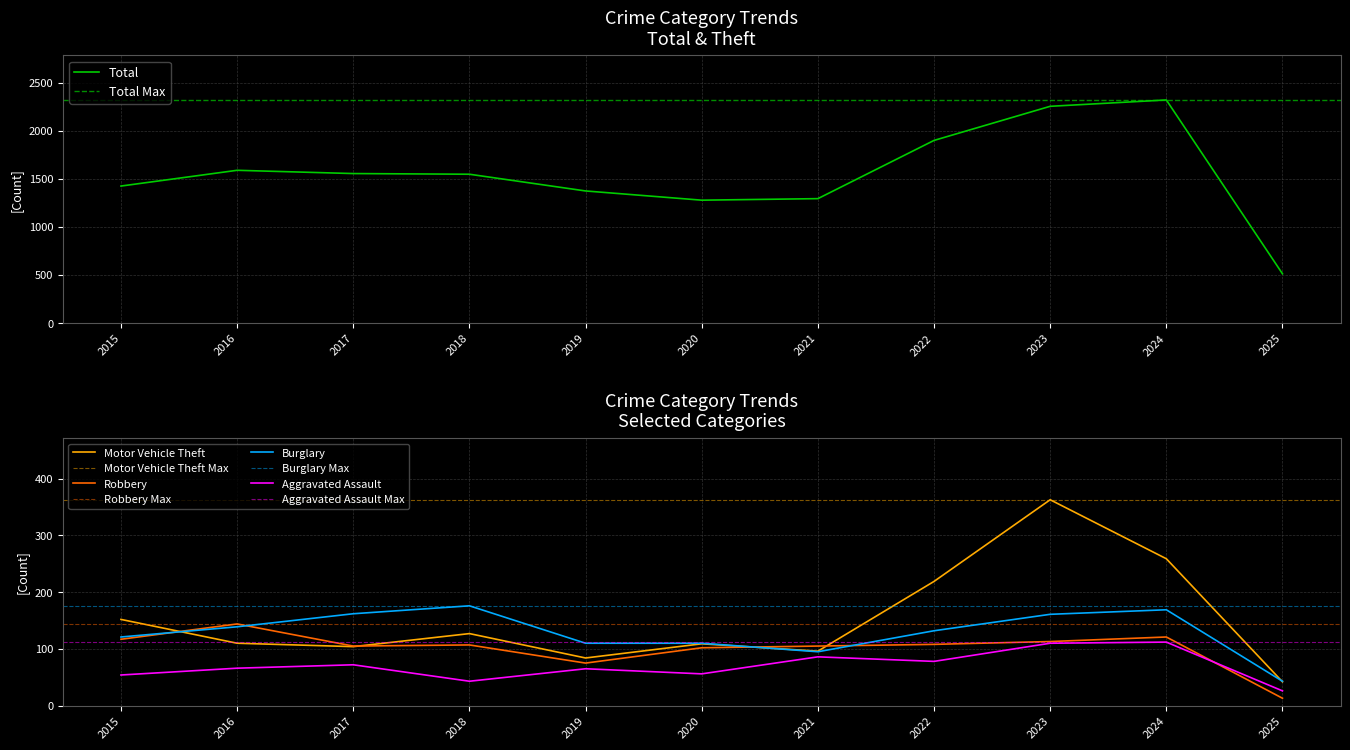

What is the value of the Theft point at the 11th from the left?

512